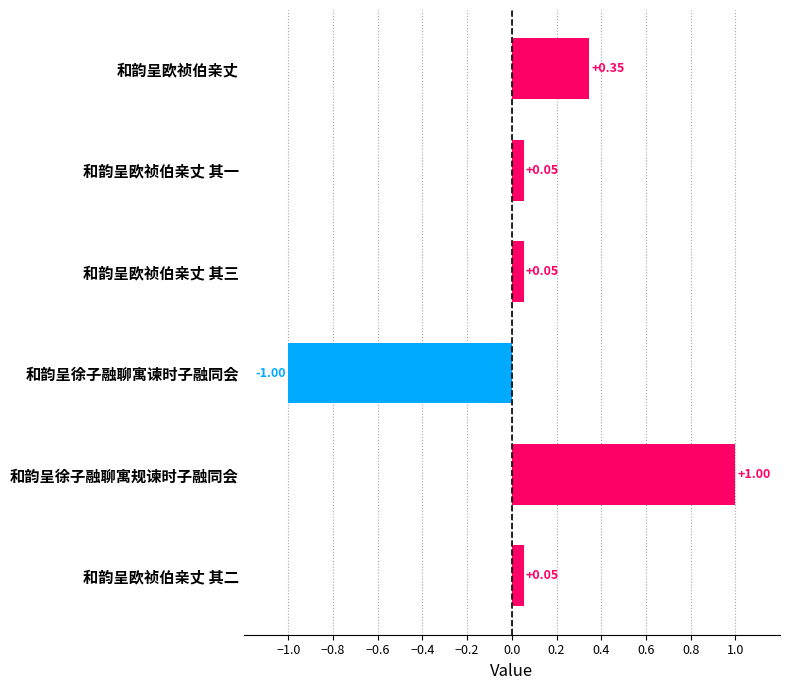

Are the bars horizontal?

Yes